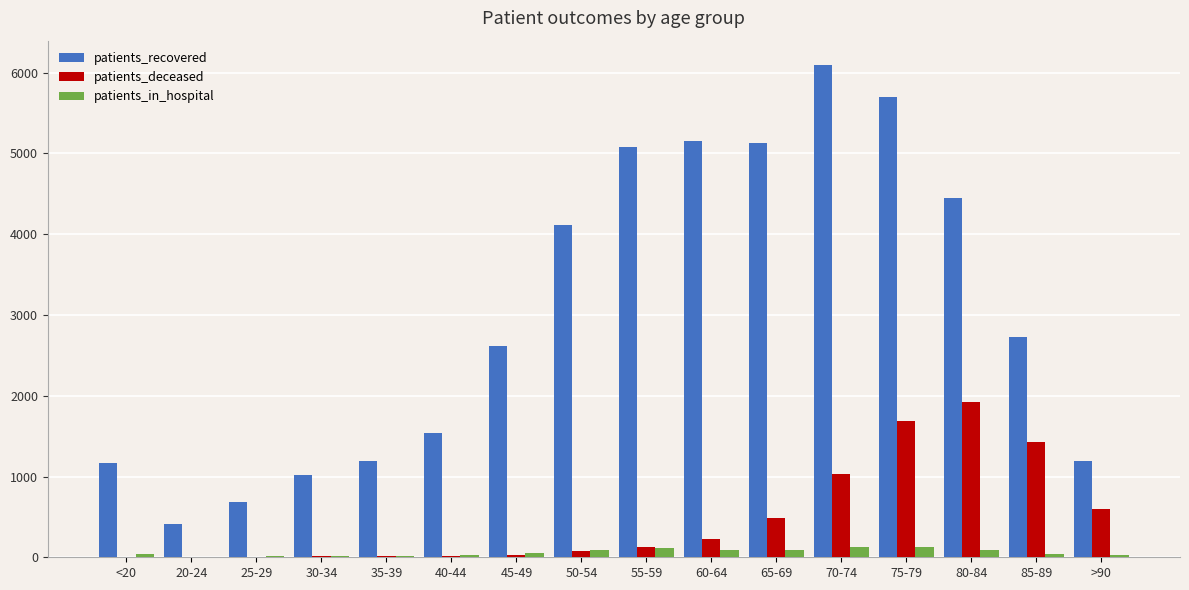

Which series has the largest total across all categories?

patients_recovered